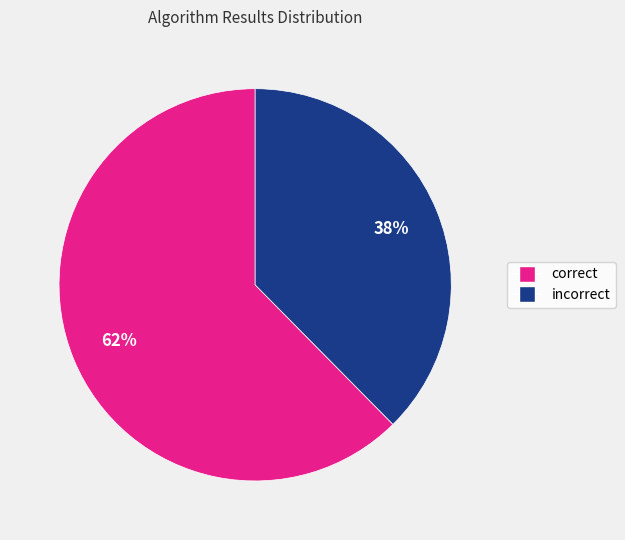

To the nearest percent, what is the average slice percentage?

50%